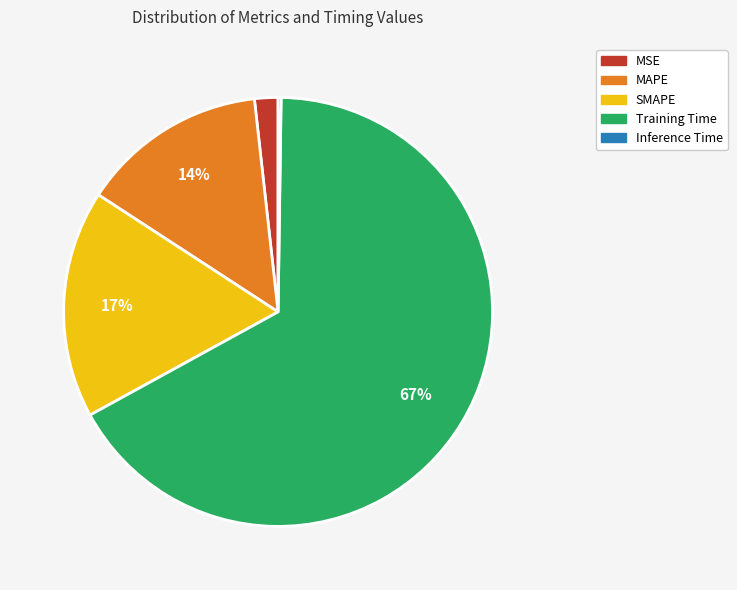

Between MSE and Training Time, which is larger?

Training Time